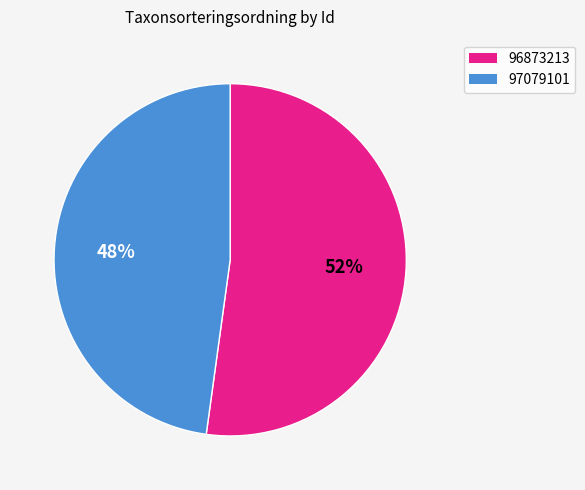

How many slices are in this pie chart?

2